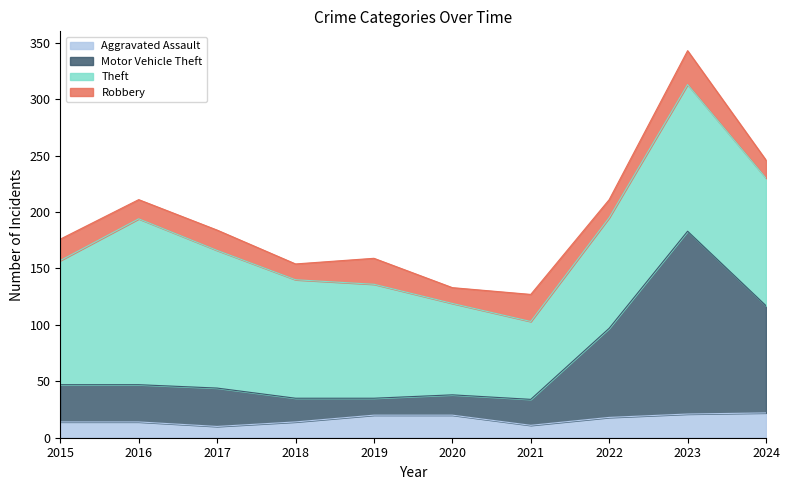

At which category is the sum across all series the highest?

2023